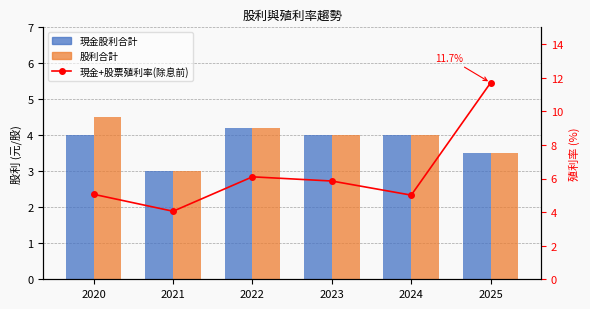

Is it true that 現金+股票殖利率(除息前) equals 5.5 at 2021?

False